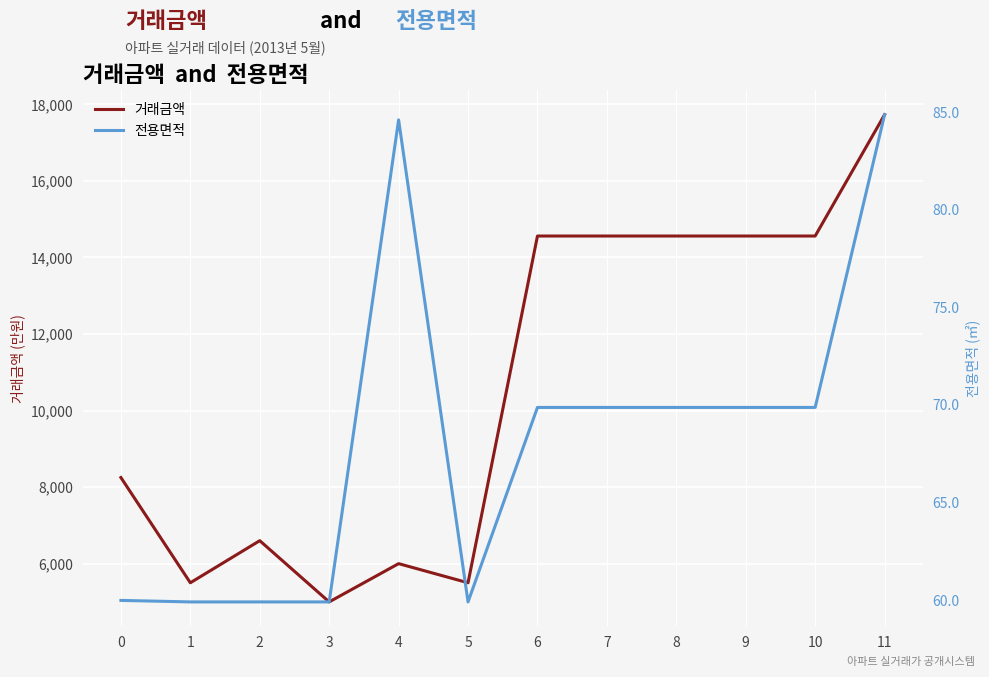

Where is the first local minimum for 전용면적?

5